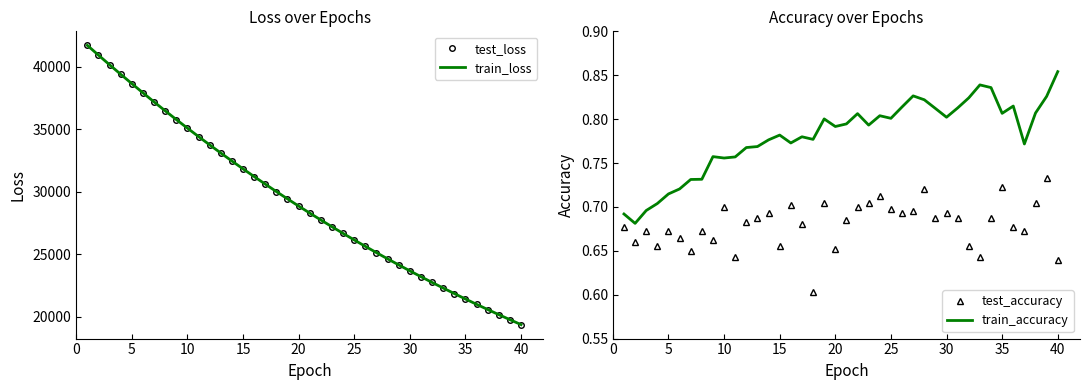

What is the maximum value shown in the chart?

41700.1